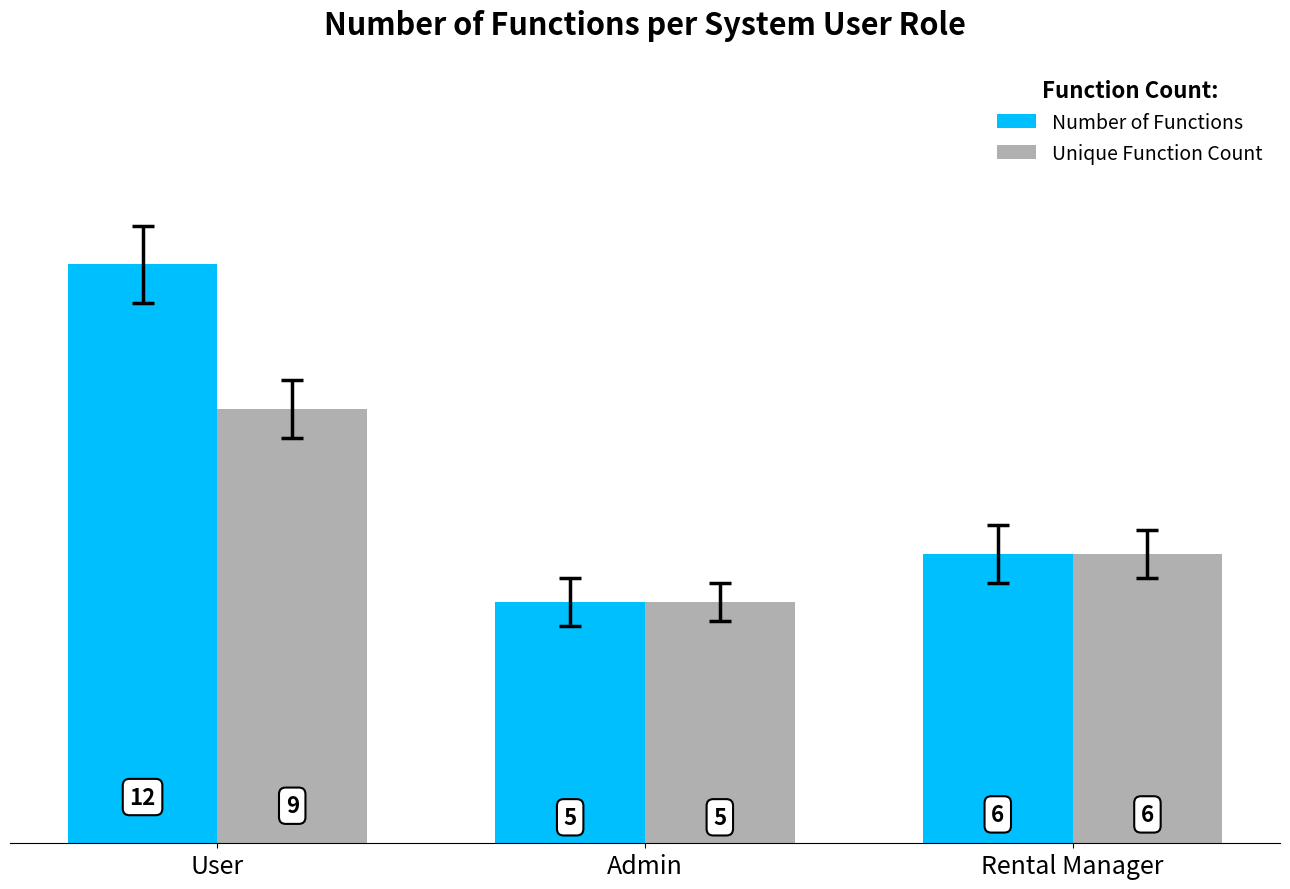

What is the label of the 3rd bar from the left?

Rental Manager